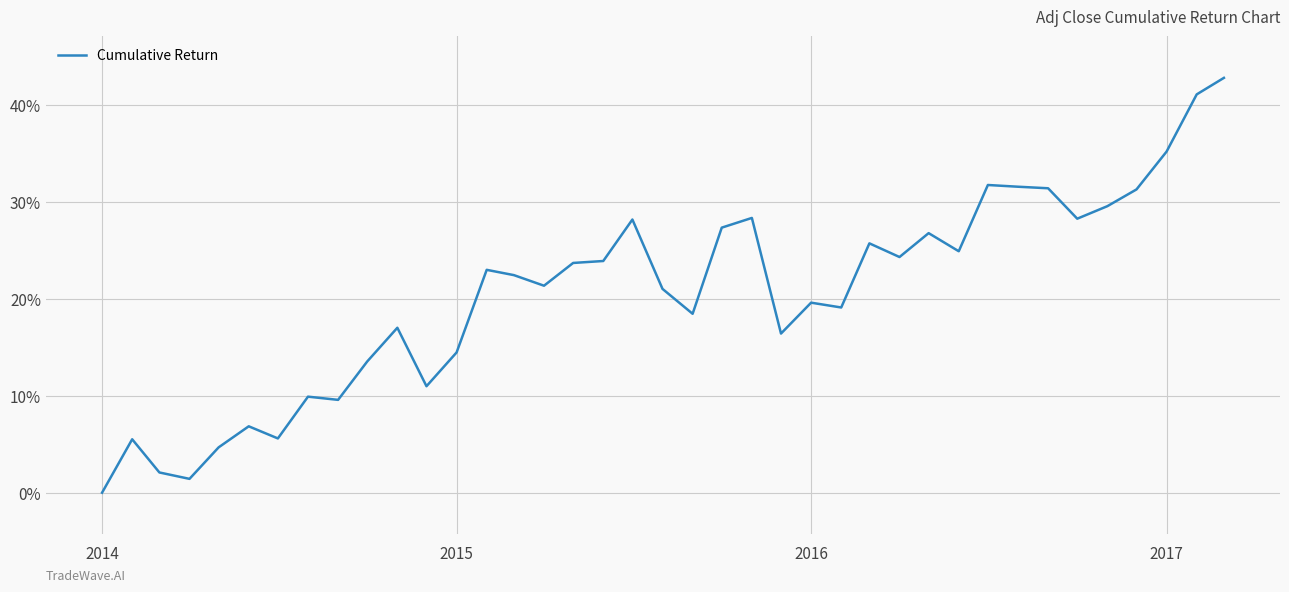

True or false: the data has more than 1 interior local peaks.

True